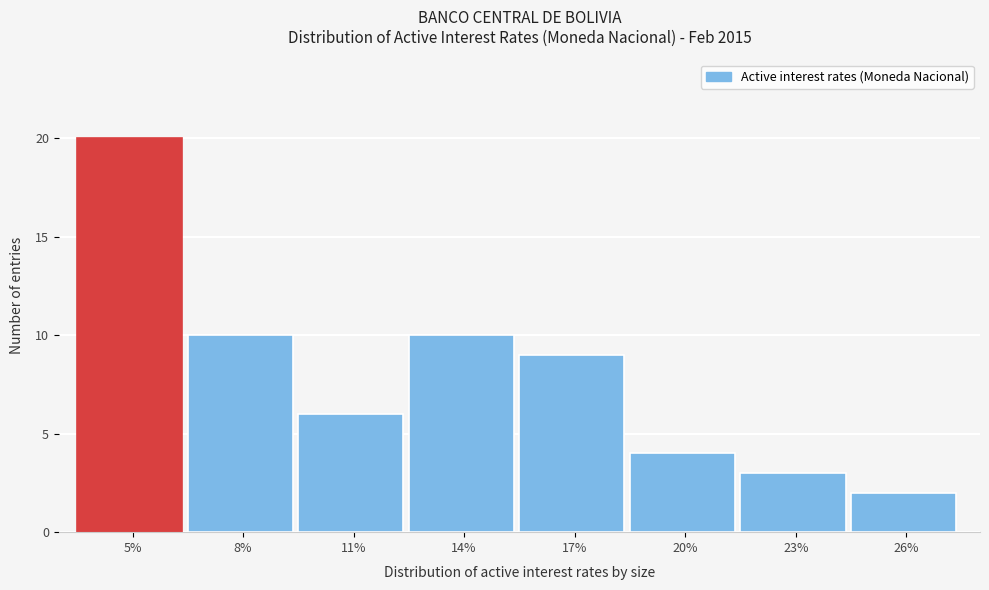

Reading left to right, what are all the values shown in this chart?

5%=20	8%=10	11%=6	14%=10	17%=9	20%=4	23%=3	26%=2